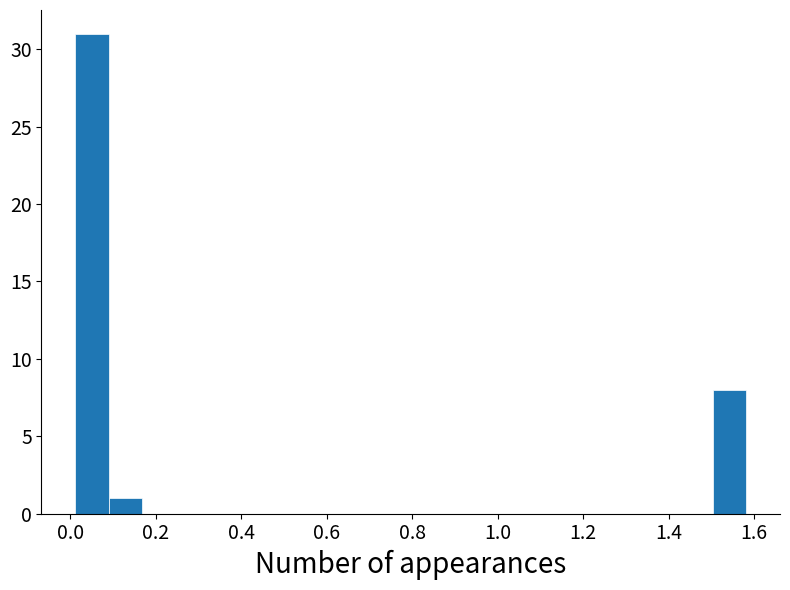

Read against the x-axis, roughly where is the centre of the tallest bar?

0.06